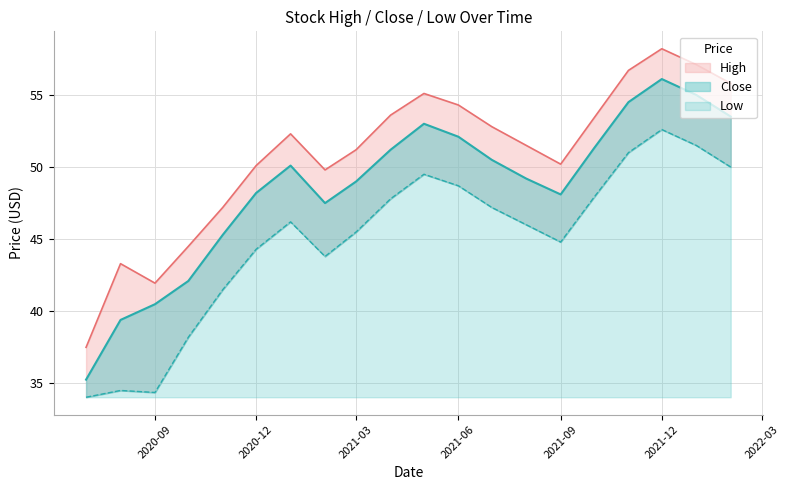

True or false: Close and Low cross at least once.

False